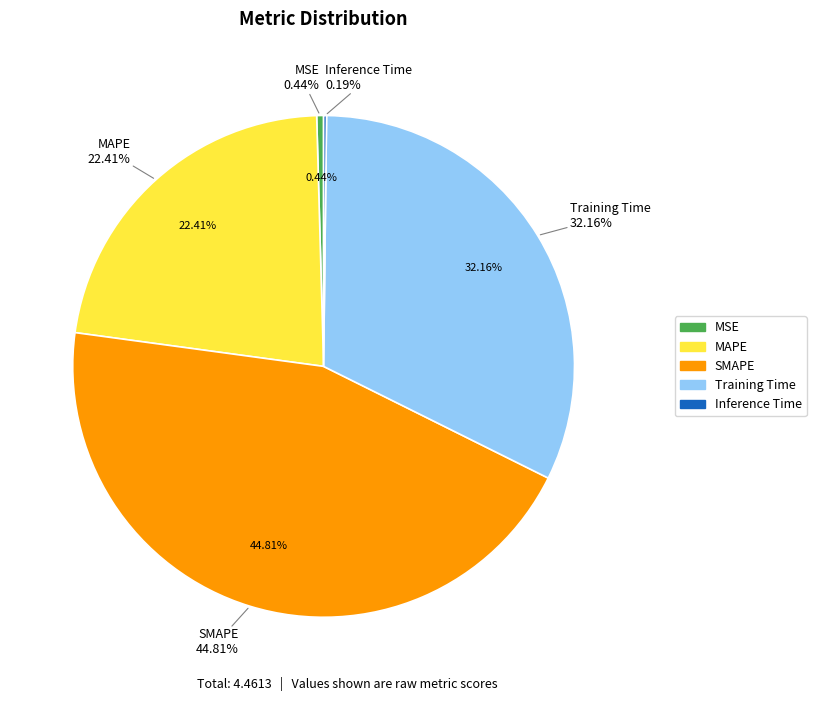

How many slices are in this pie chart?

5